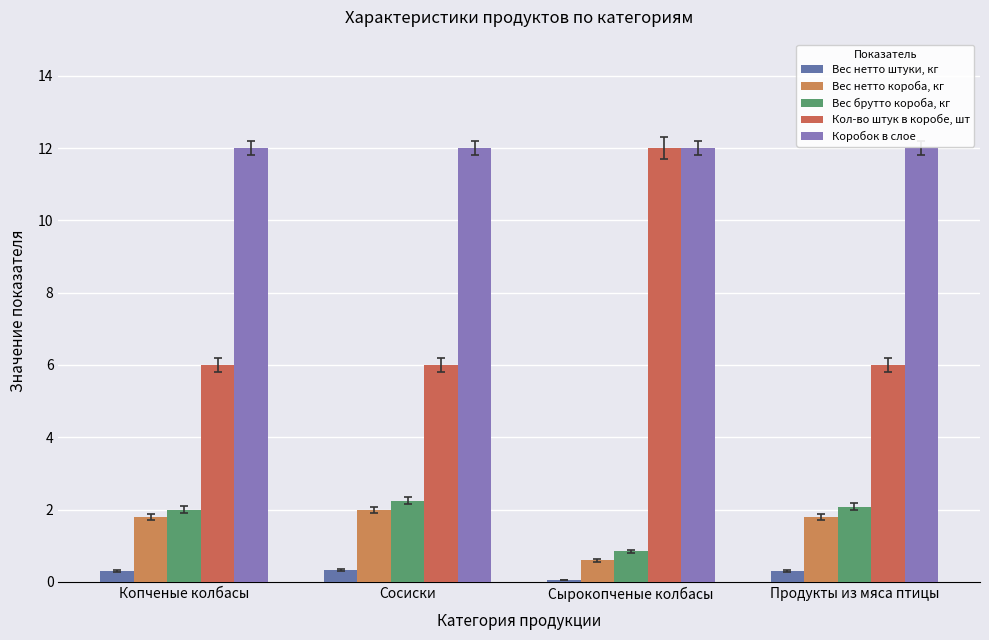

Reading left to right, extract all data points from this chart.

Вес нетто штуки, кг: 0.3	0.3	0.1	0.3
Вес нетто короба, кг: 1.8	2.0	0.6	1.8
Вес брутто короба, кг: 2.0	2.2	0.8	2.1
Кол-во штук в коробе, шт: 6.0	6.0	12.0	6.0
Коробок в слое: 12.0	12.0	12.0	12.0